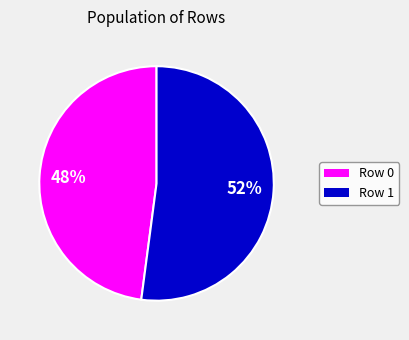

Count the number of slices in the pie.

2